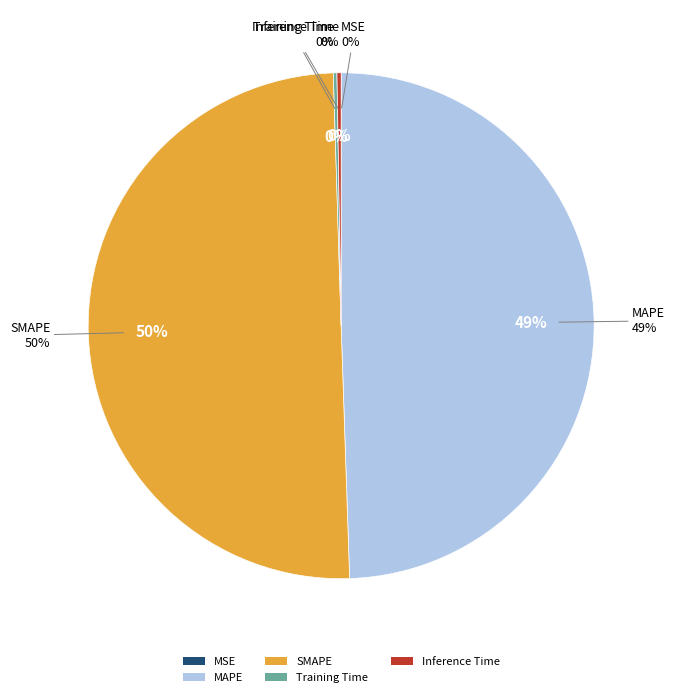

Is there any slice that represents more than half of the pie?

Yes